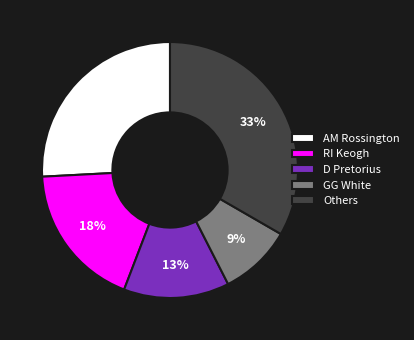

Does AM Rossington represent more than half of the total?

No